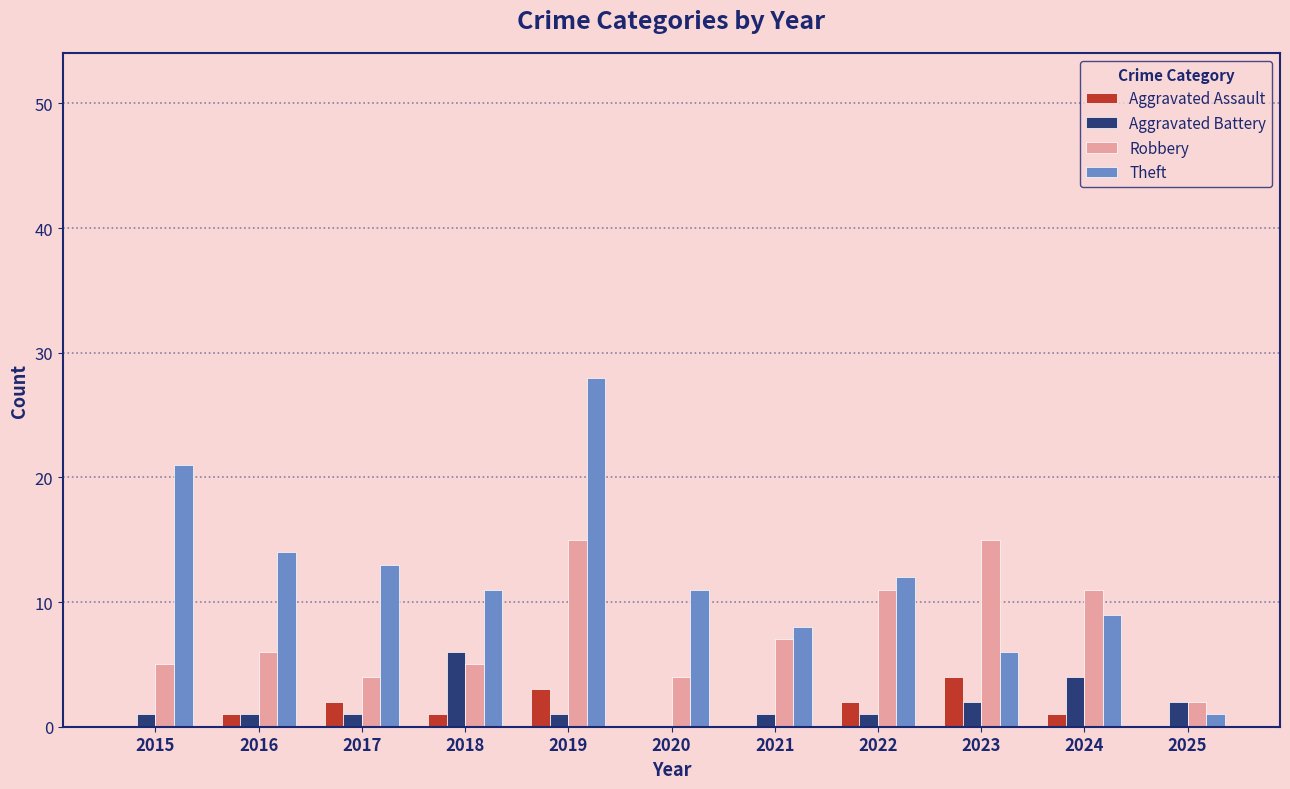

How many categories are shown in the chart?

11